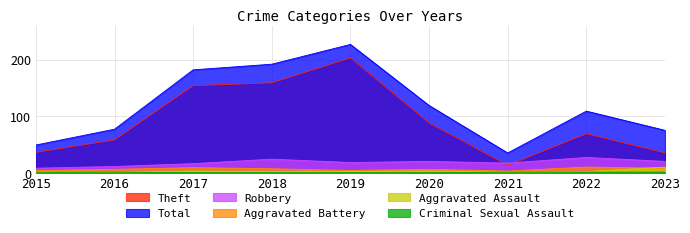

Which category has the highest value across all series?

2019